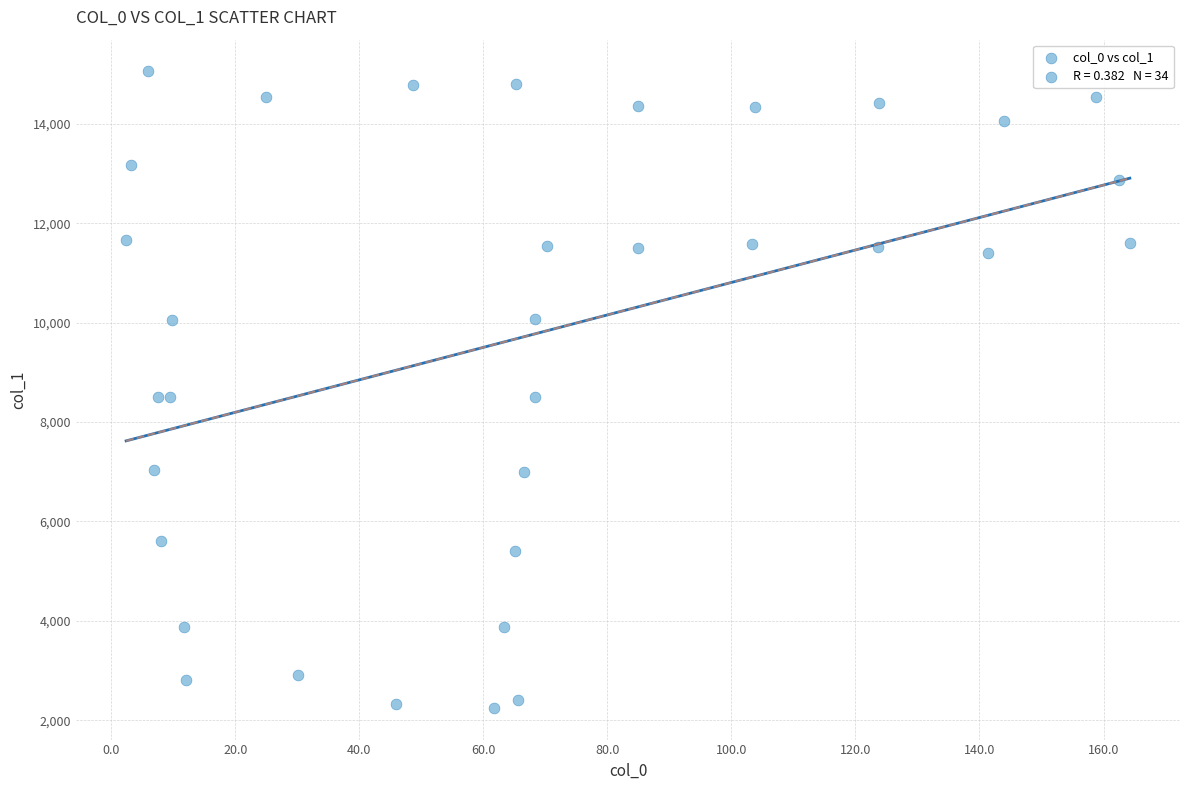

What is the range of Y values (max minus min)?

12801.5